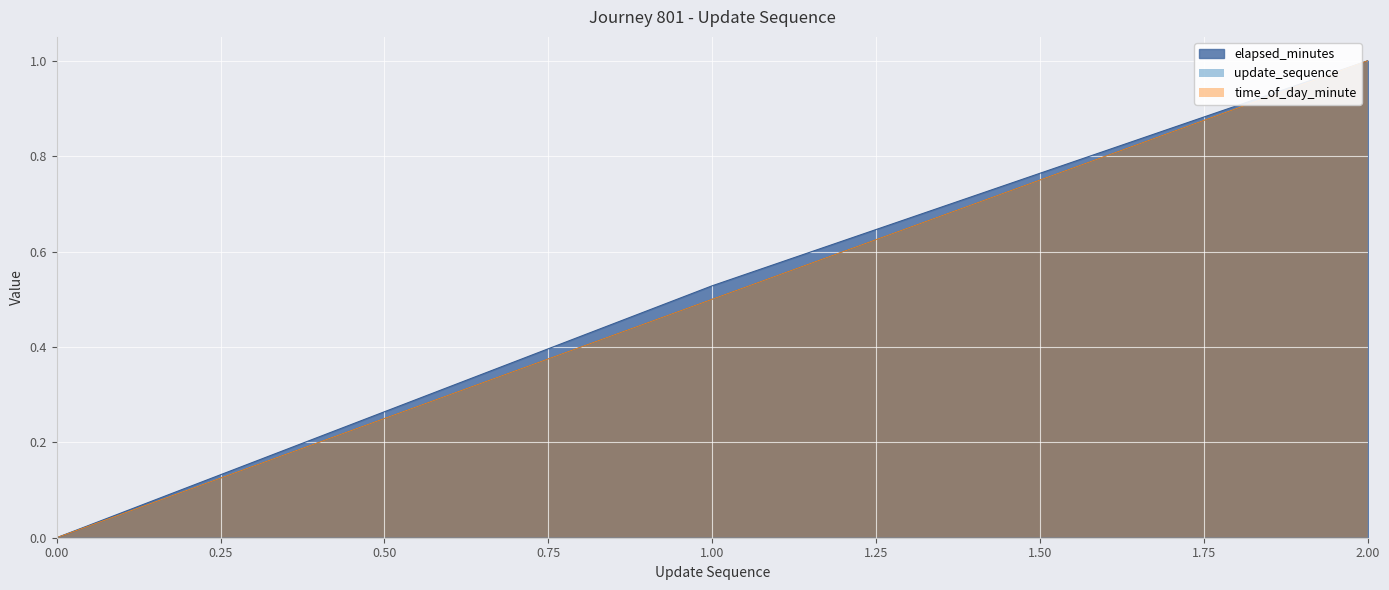

How many elapsed_minutes values are between 0 and 1?

3